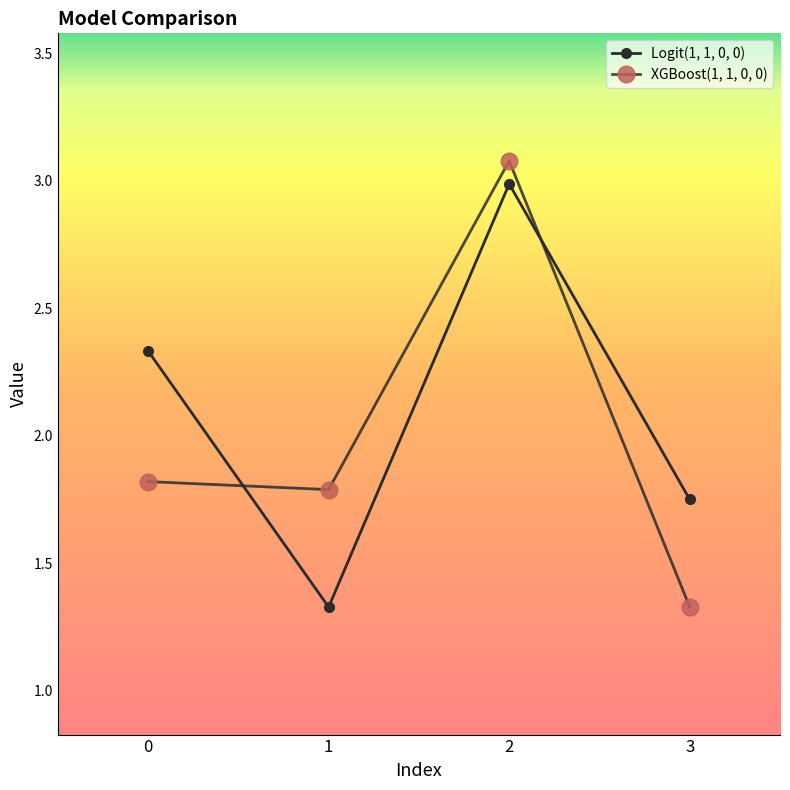

How many lines are shown in the chart?

2